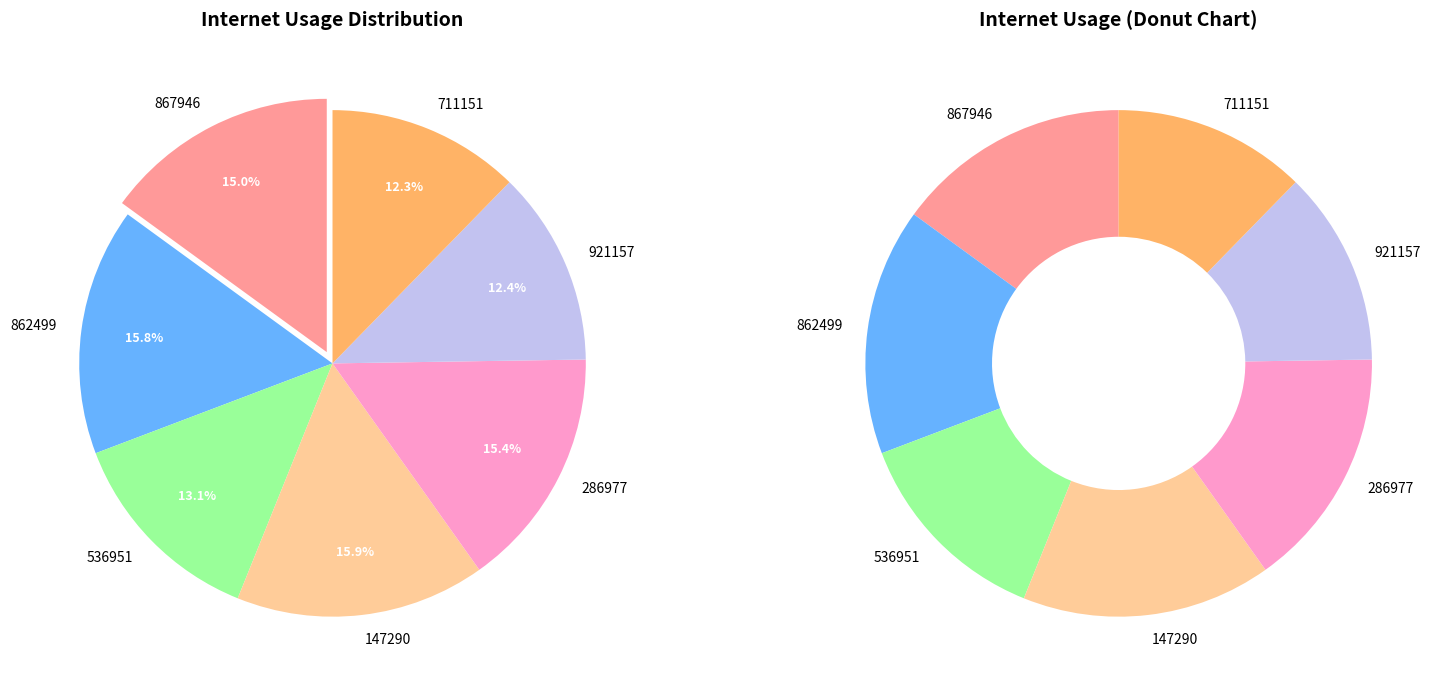

Rank the categories by value from highest to lowest.

147290, 862499, 286977, 867946, 536951, 921157, 711151